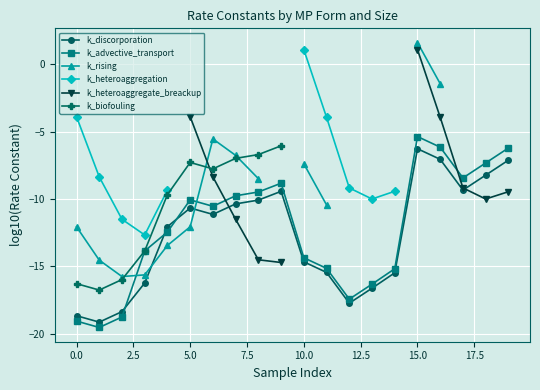

True or false: k_advective_transport has a value of -14.4 at 10.0.

True